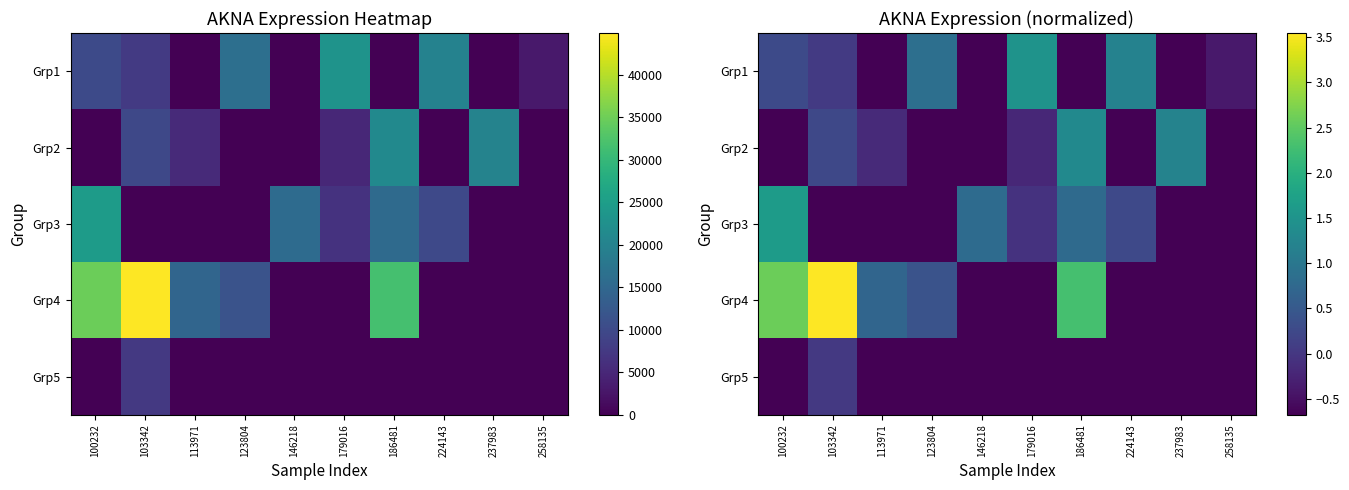

How many values in the Grp1 series are below 0?

5